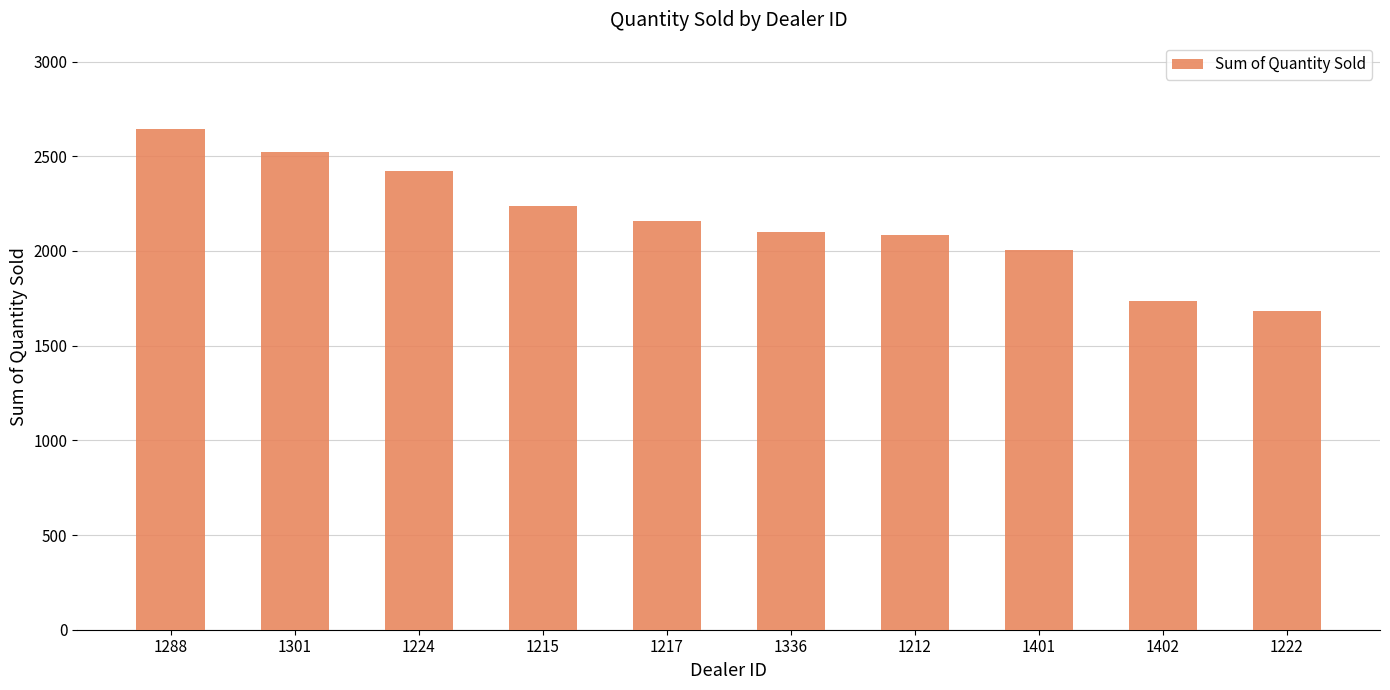

What is the change in value from 1224 to 1402?

-684